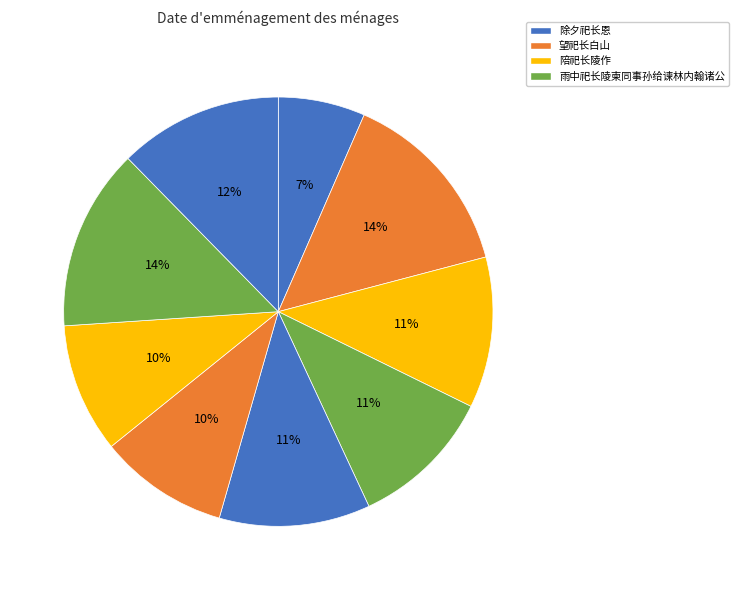

What is the smallest slice in the pie chart?

除夕祀长恩